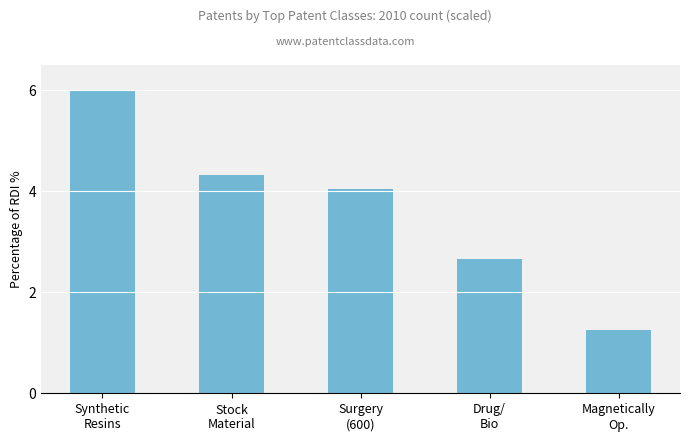

What is the sum of all values?

18.3